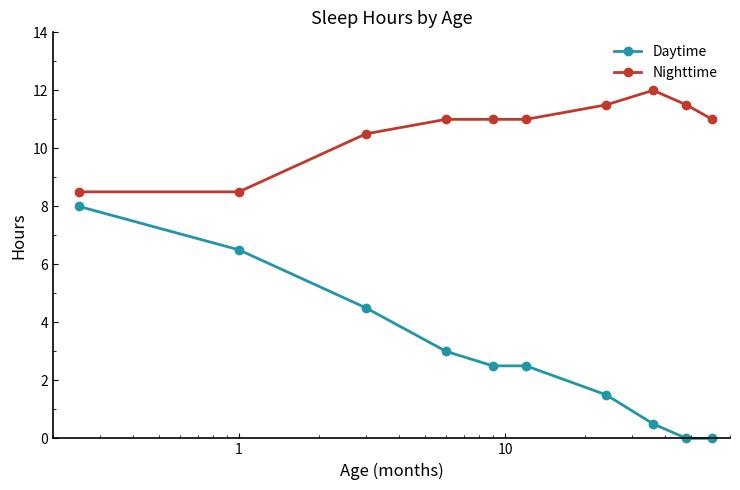

Which series has the largest total across all categories?

Nighttime